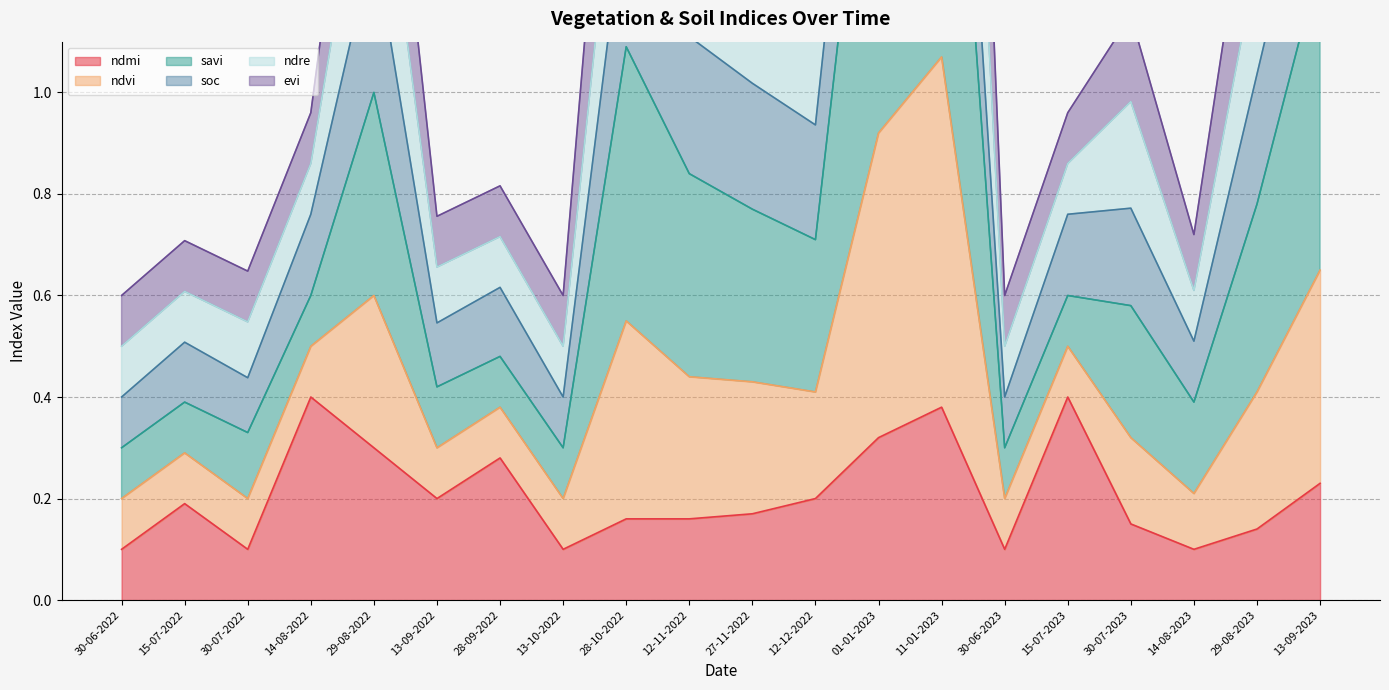

The ndmi series shows 0.2 at 30-07-2023. True or false?

False